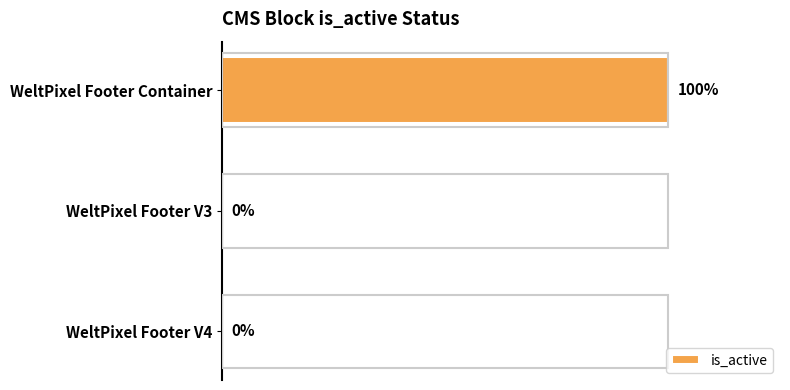

Between WeltPixel Footer V3 and WeltPixel Footer Container, which is larger?

WeltPixel Footer Container